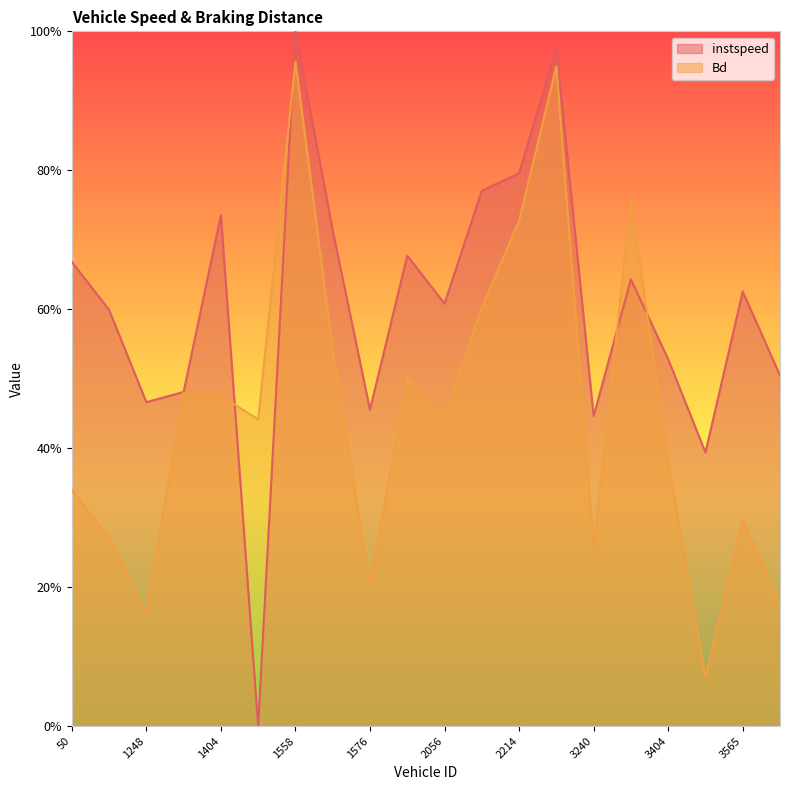

Which has a higher value, 1576.0 or 1260.0?

1260.0